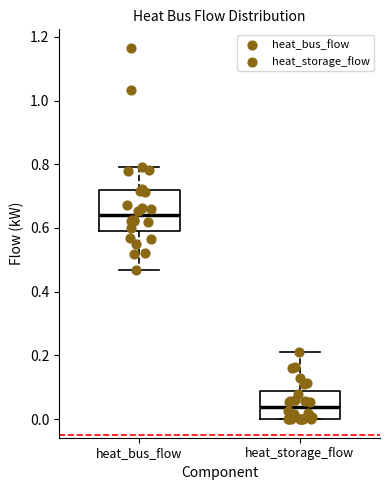

Which box has the lowest median line?

heat_storage_flow